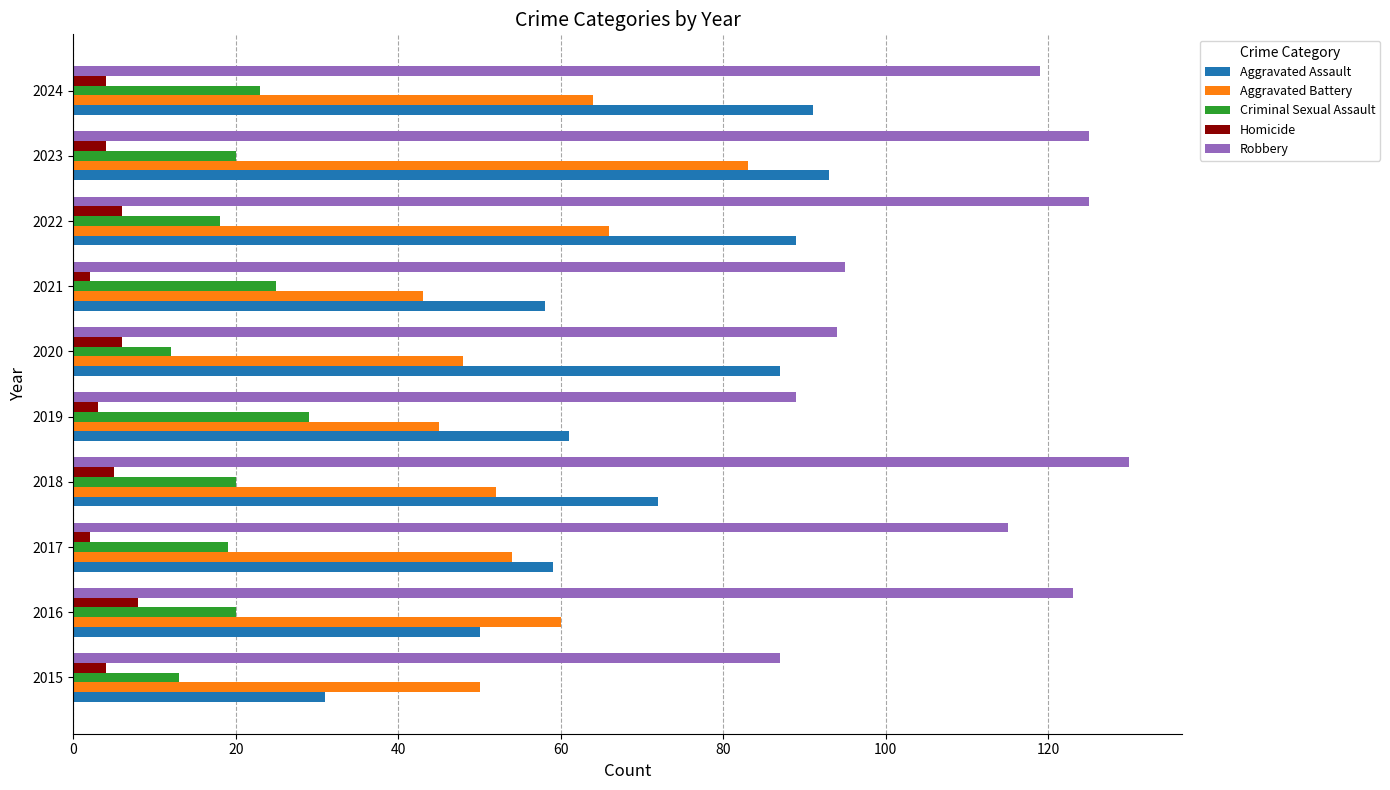

Rank the series by their maximum value, from lowest to highest.

Homicide, Criminal Sexual Assault, Aggravated Battery, Aggravated Assault, Robbery